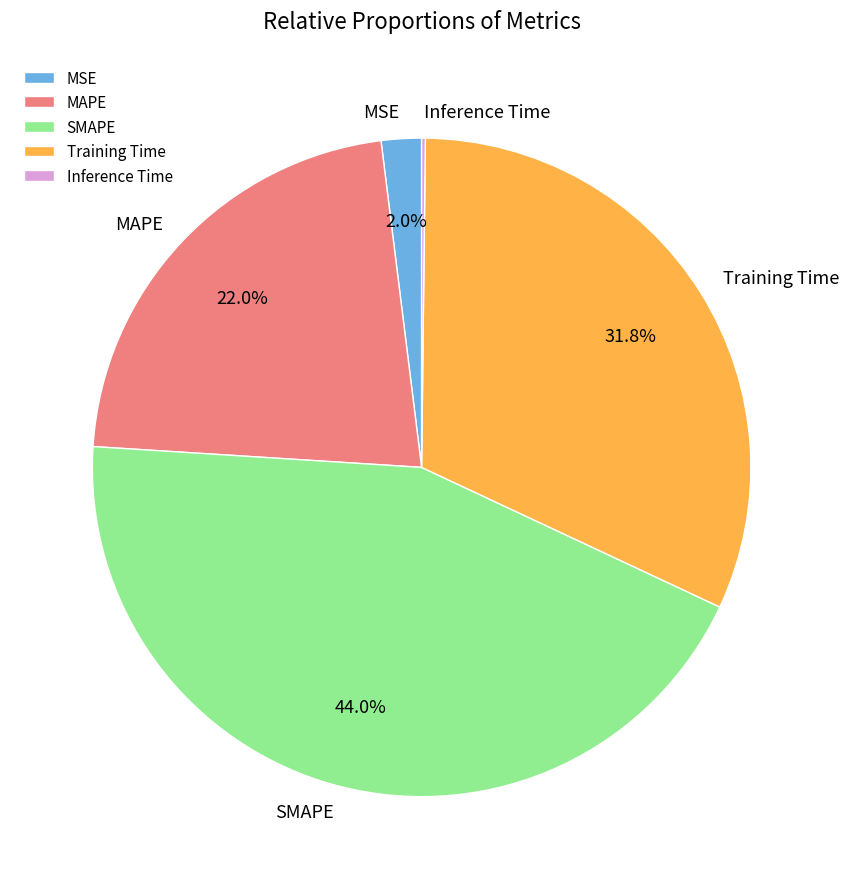

To the nearest percent, what is the difference between the SMAPE and MSE slice percentages?

42%